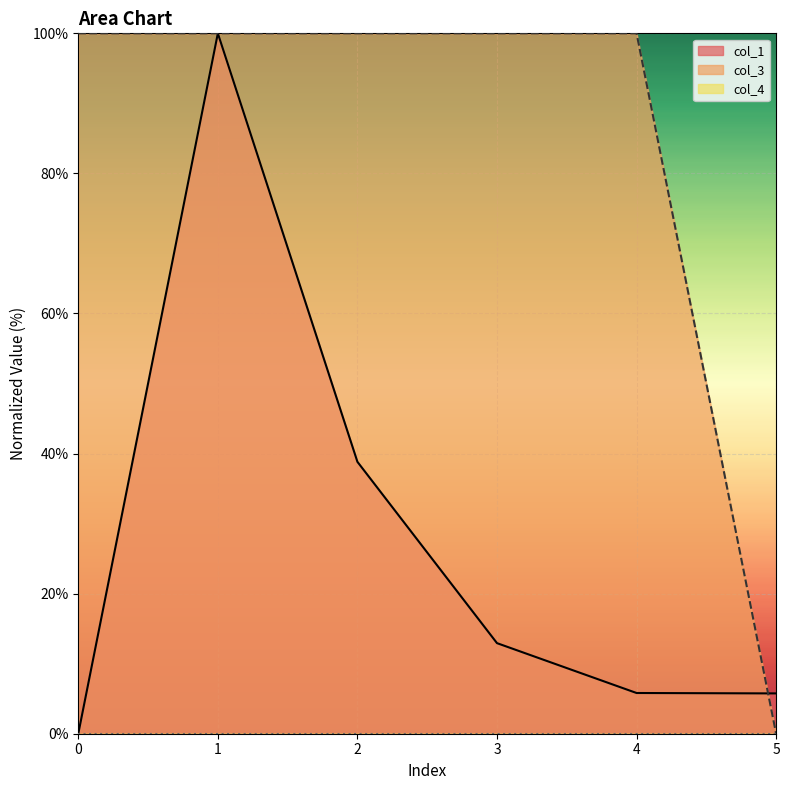

What is the maximum value for col_3?

100.0